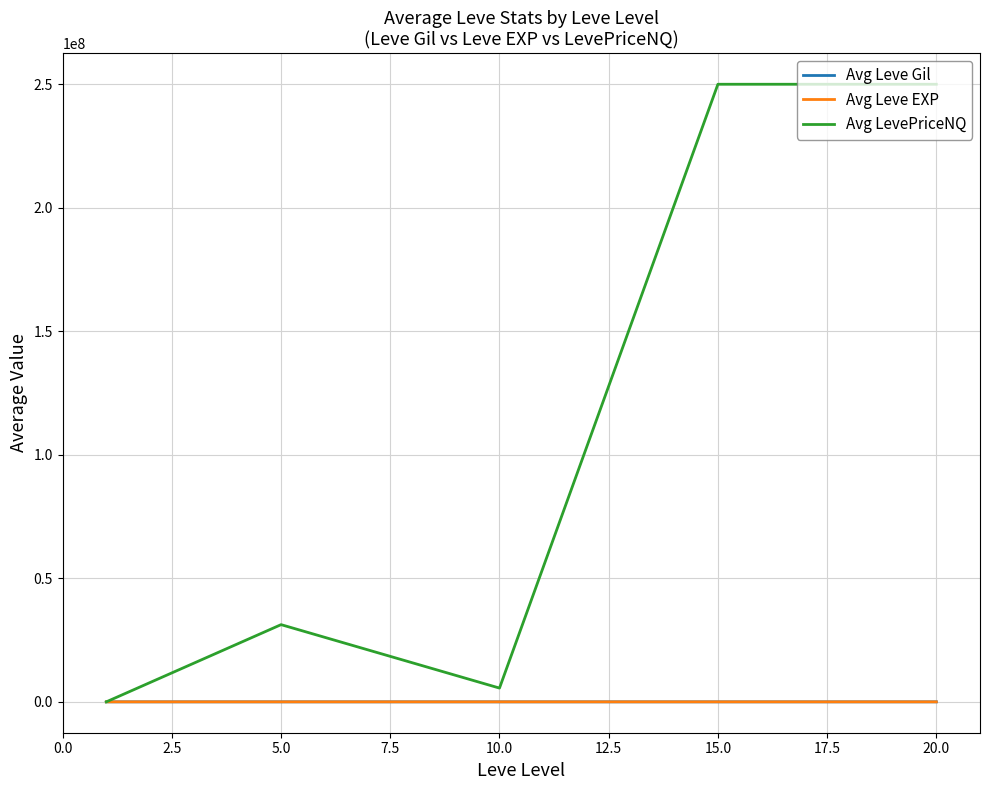

Which series has the widest spread of values?

Avg LevePriceNQ